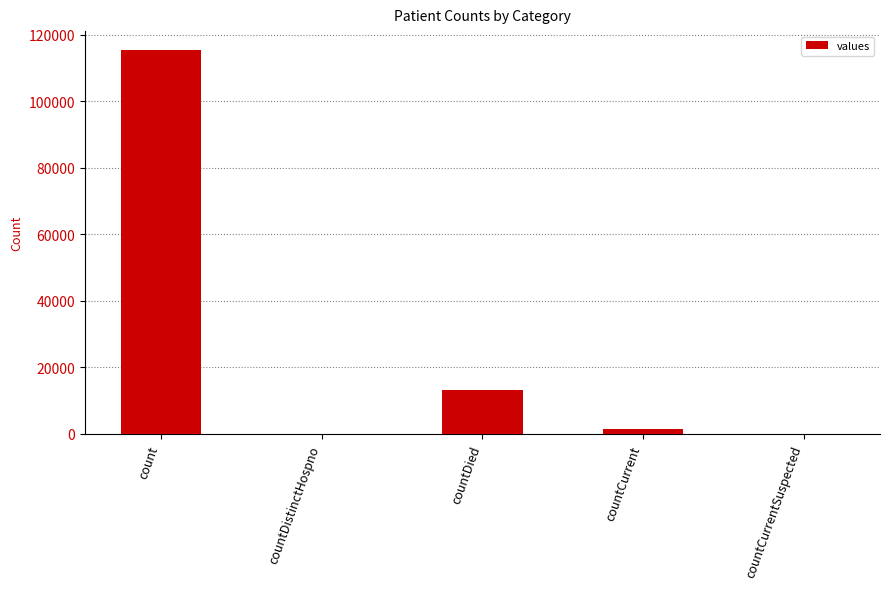

True or false: the data shows 68063 at count.

False